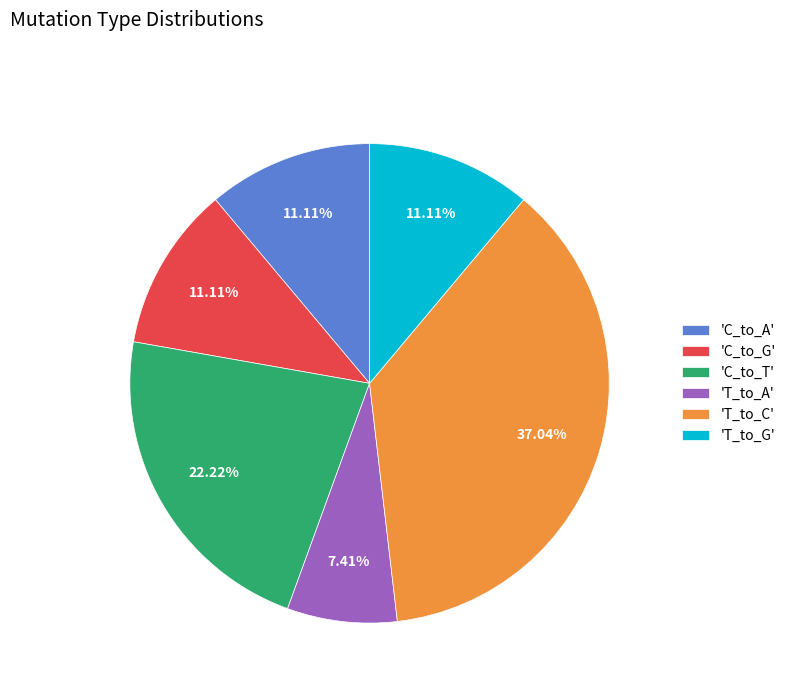

What is the ratio of the value at 'C_to_A' to the value at 'T_to_A'?

1.5